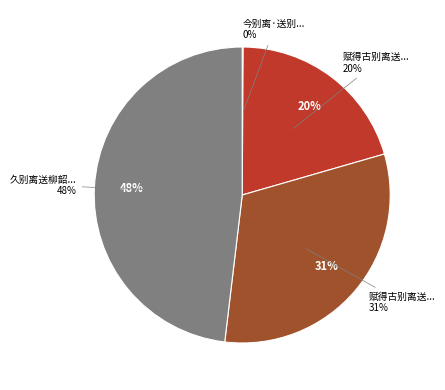

Rank the categories by value from lowest to highest.

今别离·送别未能旋, 赋得古别离送龙湫子, 赋得古别离送郑子, 久别离送柳韶之西安